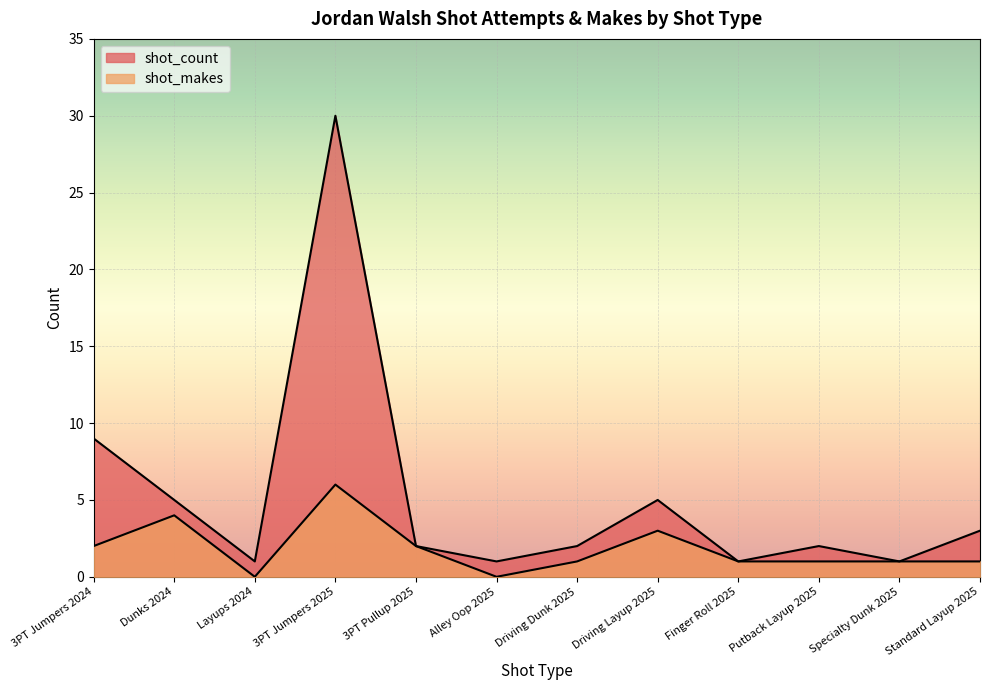

Where is the first local maximum for shot_makes?

Dunks 2024